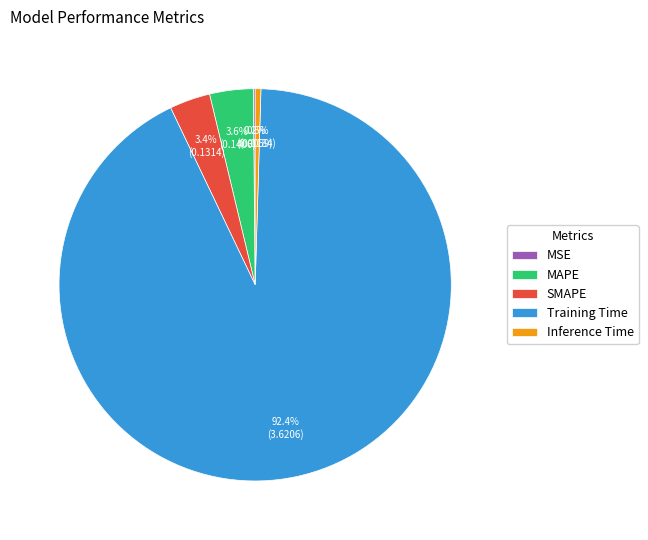

To the nearest percent, what is the difference between the largest and smallest slice percentages?

92%